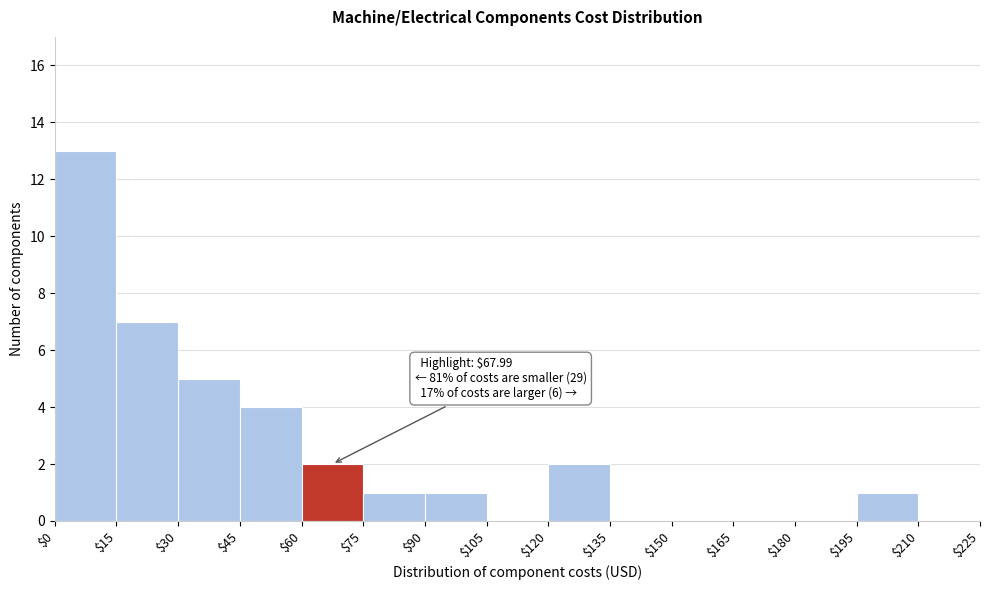

Over which range of the x-axis is the bar tallest?

$0 to $15